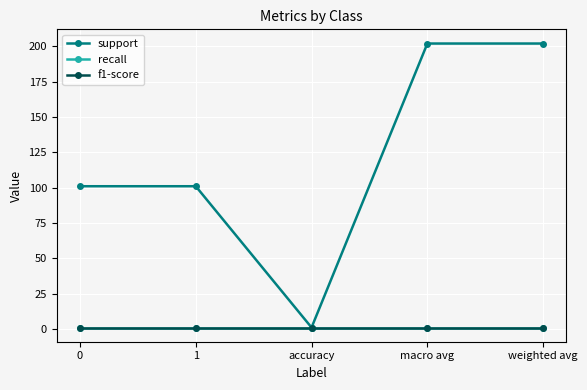

Does the chart have visible grid lines?

Yes